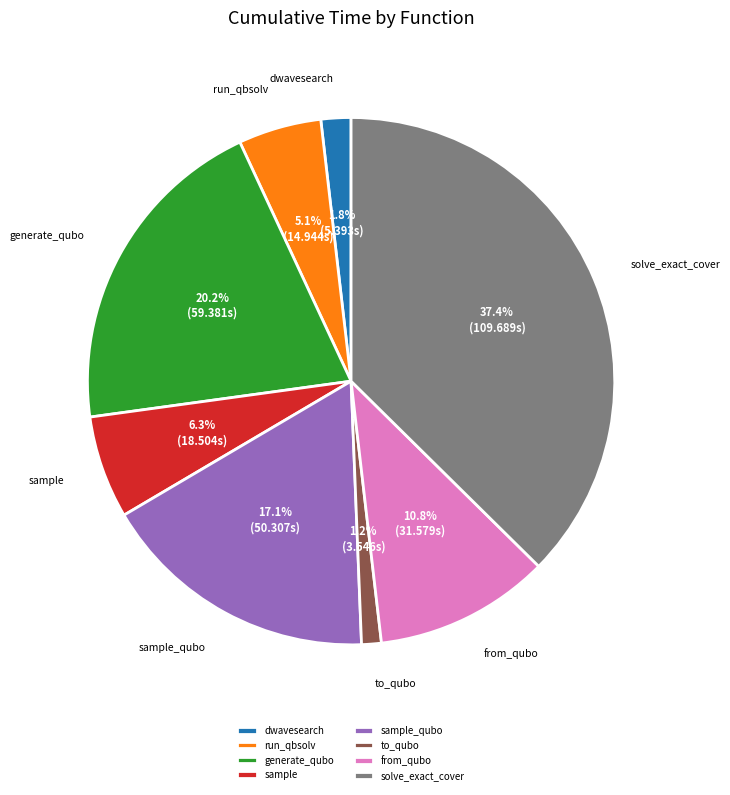

What is the total percentage of sample and from_qubo?

17.1%